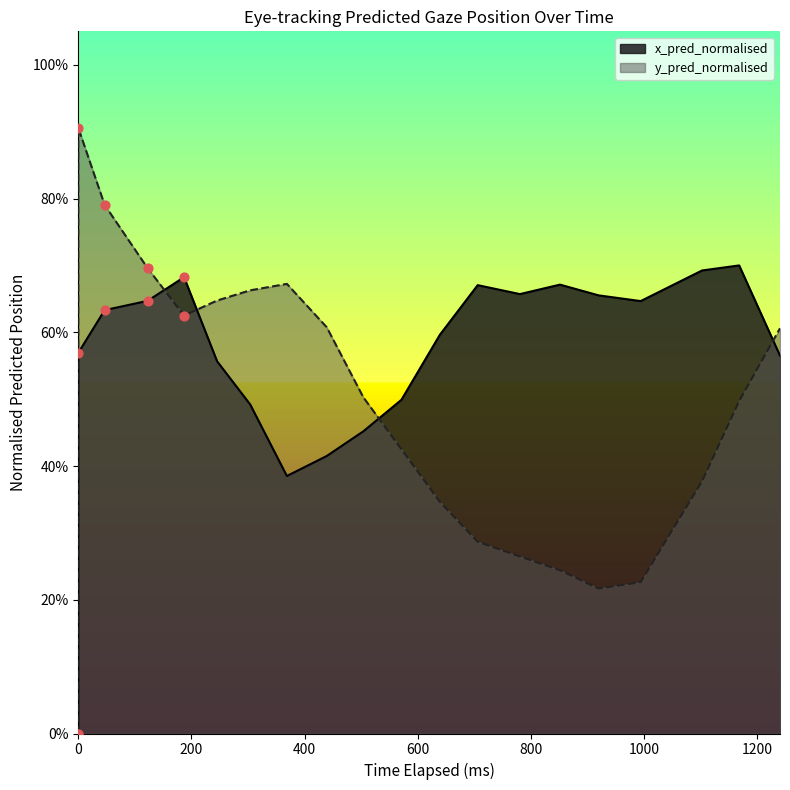

Is the value of y_pred_normalised at 12 greater than the value of x_pred_normalised at 14?

No